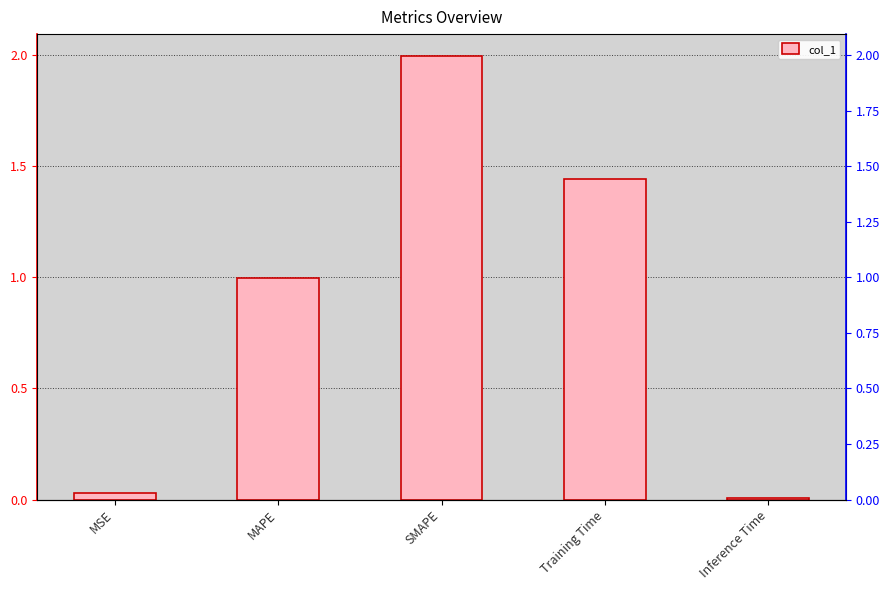

How many categories are shown in the chart?

5